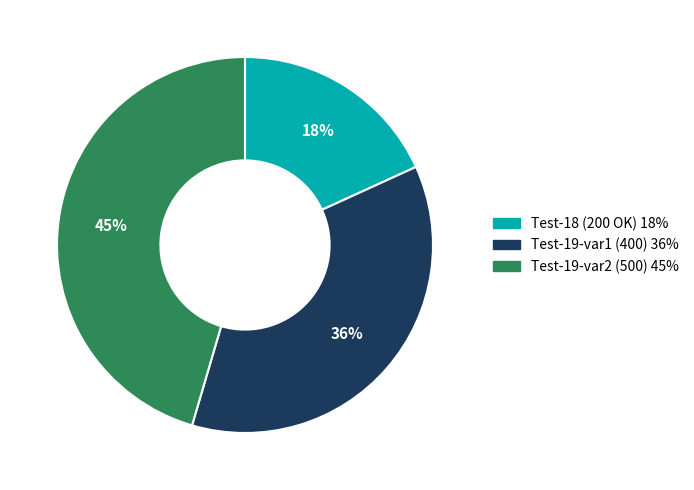

Does any single category account for the majority?

No